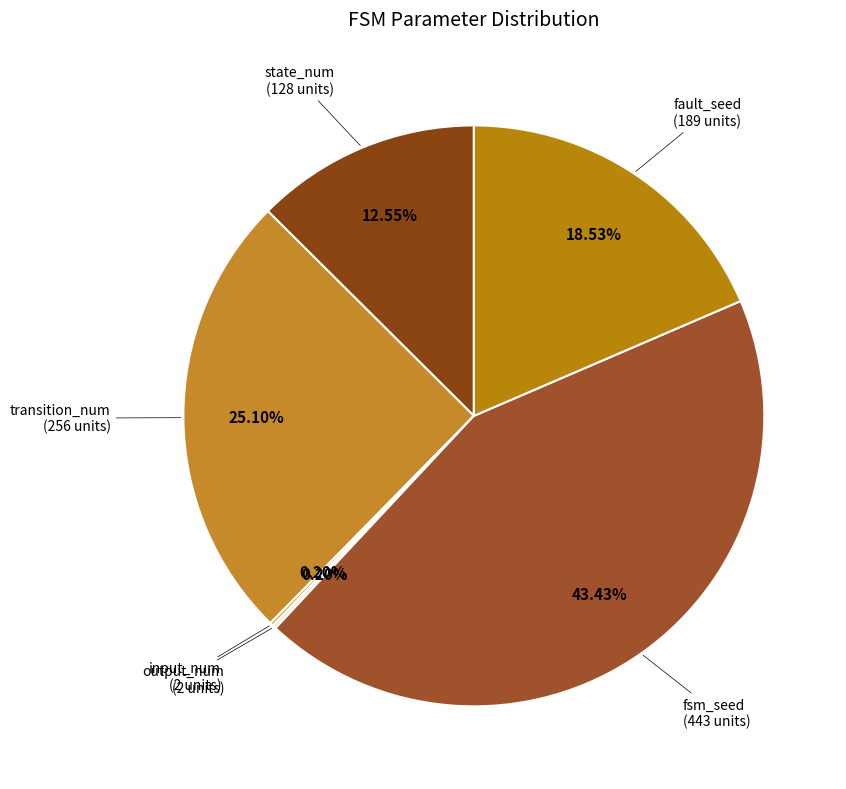

How many slices are in this pie chart?

6